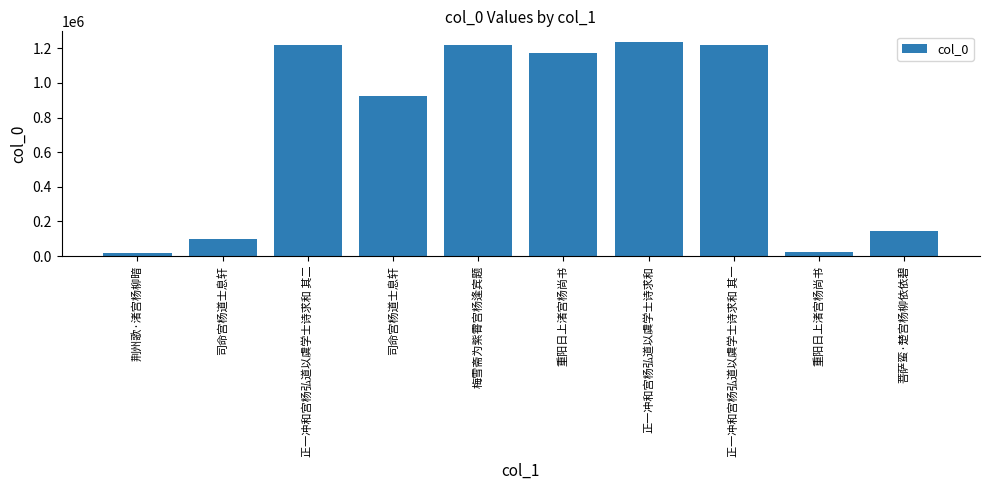

Rank the categories by value from lowest to highest.

荆州歌·渚宫杨柳暗, 重阳日上渚宫杨尚书, 司命宫杨道士息轩, 菩萨蛮·楚宫杨柳依依碧, 司命宫杨道士息轩, 重阳日上渚宫杨尚书, 梅雪斋为紫霄宫杨逢宾题, 正一冲和宫杨弘道以虞学士诗求和 其一, 正一冲和宫杨弘道以虞学士诗求和 其二, 正一冲和宫杨弘道以虞学士诗求和